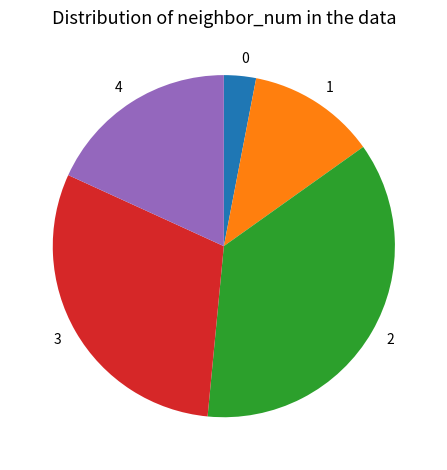

Is the sum of 2 and 0 greater than half?

No